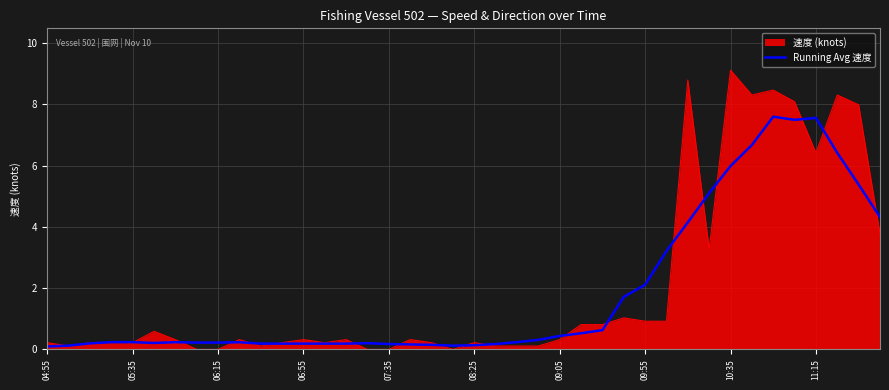

What is the maximum value for 速度 (knots)?

9.1